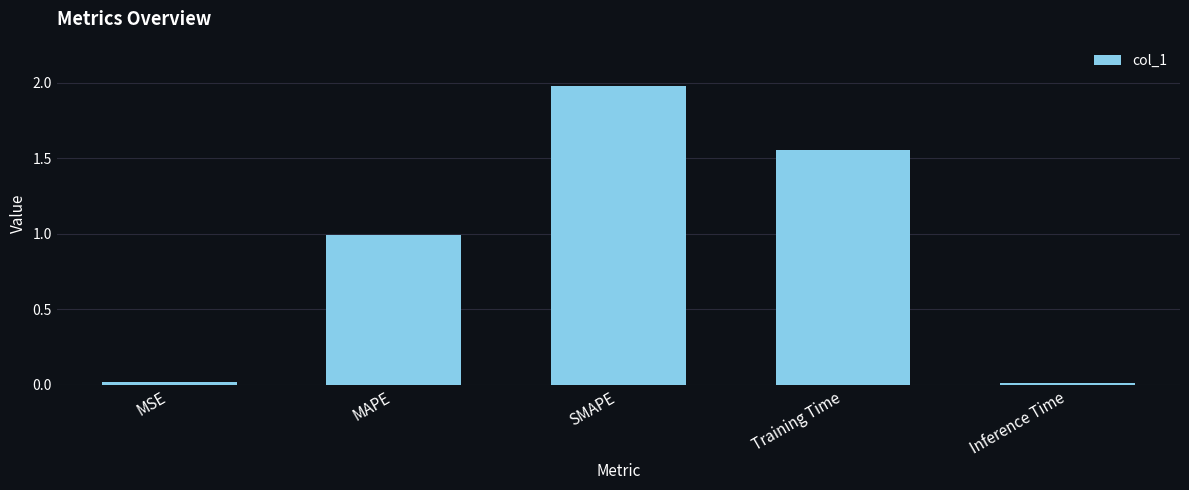

Which label corresponds to the largest value in the chart?

SMAPE